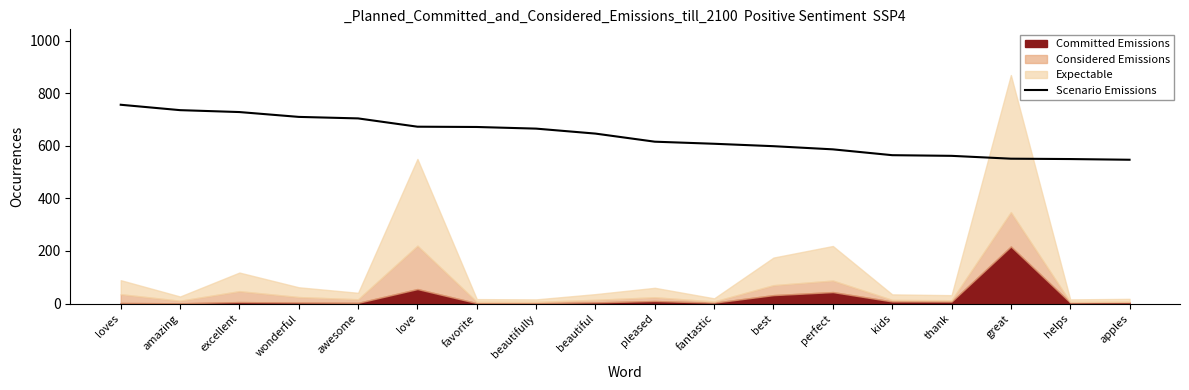

What is the value of the 5th point from the left?

704.1